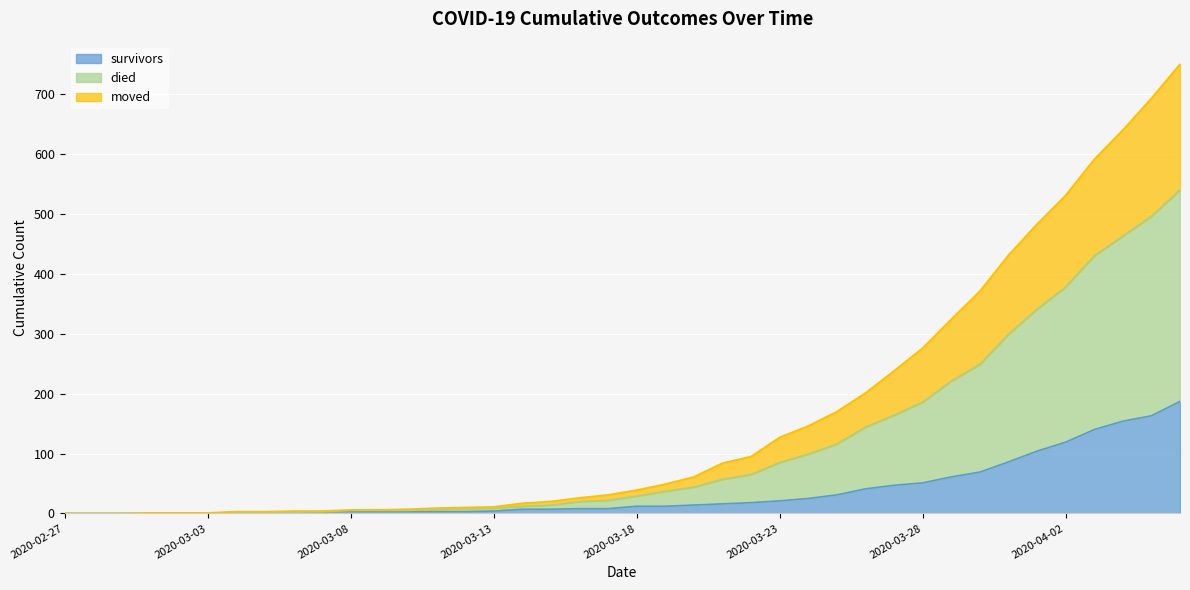

Is it true that survivors equals 25 at 2020-03-24?

True